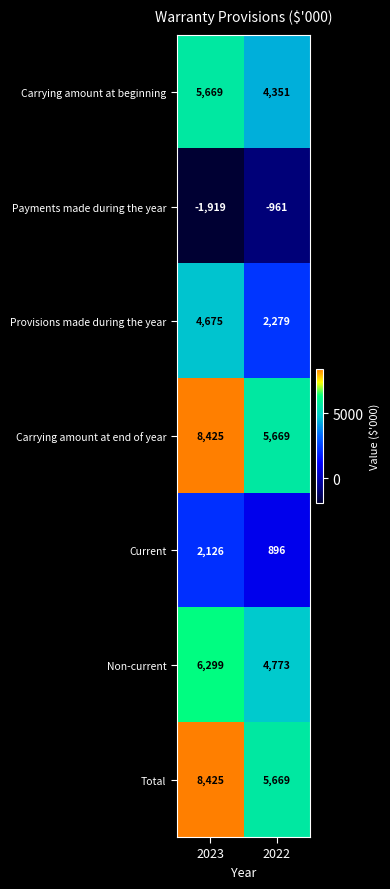

List the labels in order of Current value, largest first.

2023, 2022